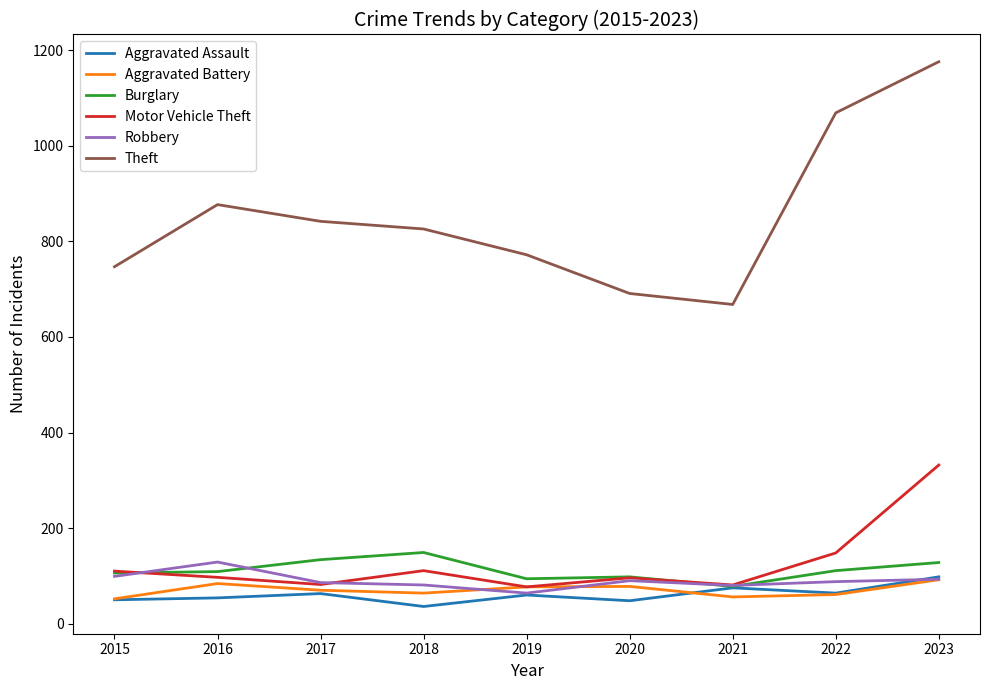

True or false: Theft has a value of 1077 at 2021.

False